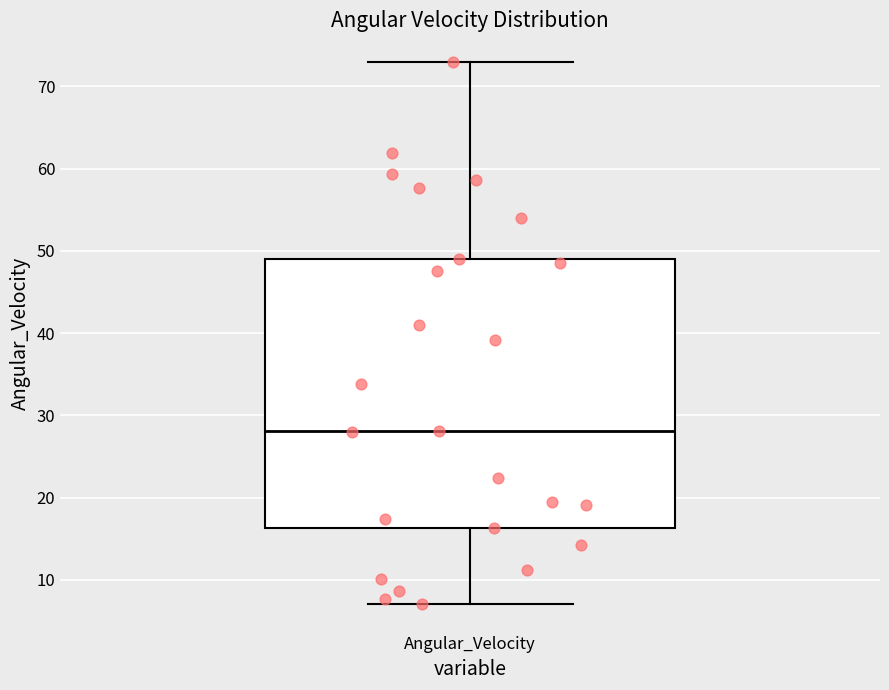

Read this box plot against the y-axis: the position of the median line, the range covered by the box, and the ends of both whiskers. The values are not printed on the chart, so give them approximately, as read against the axis.

median 28, box 16 to 49, whiskers 7 to 73